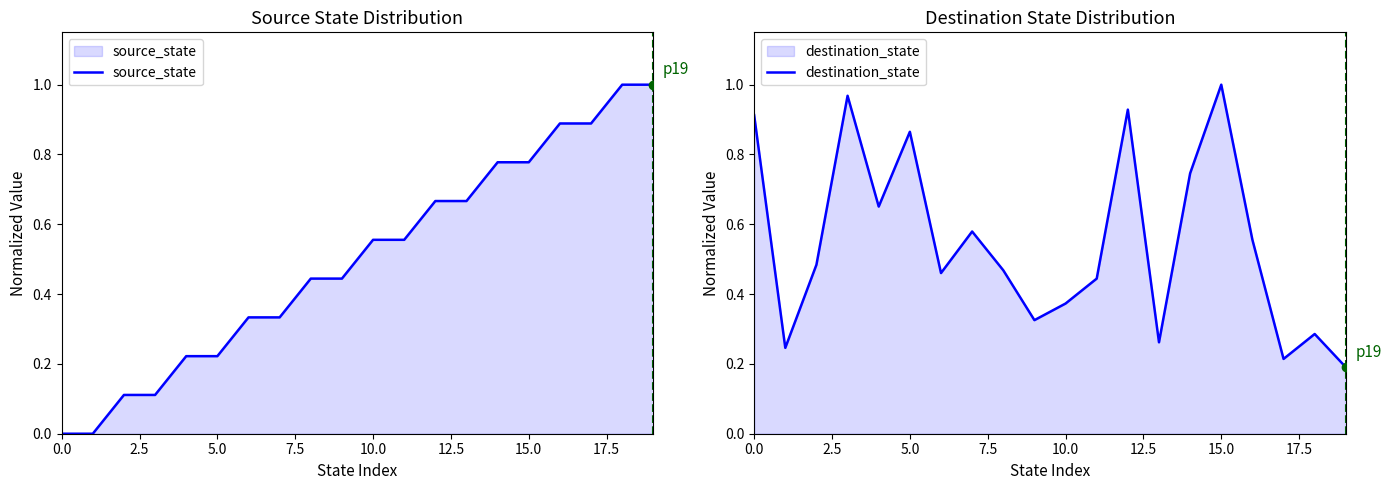

Which series reaches the minimum Y coordinate?

source_state